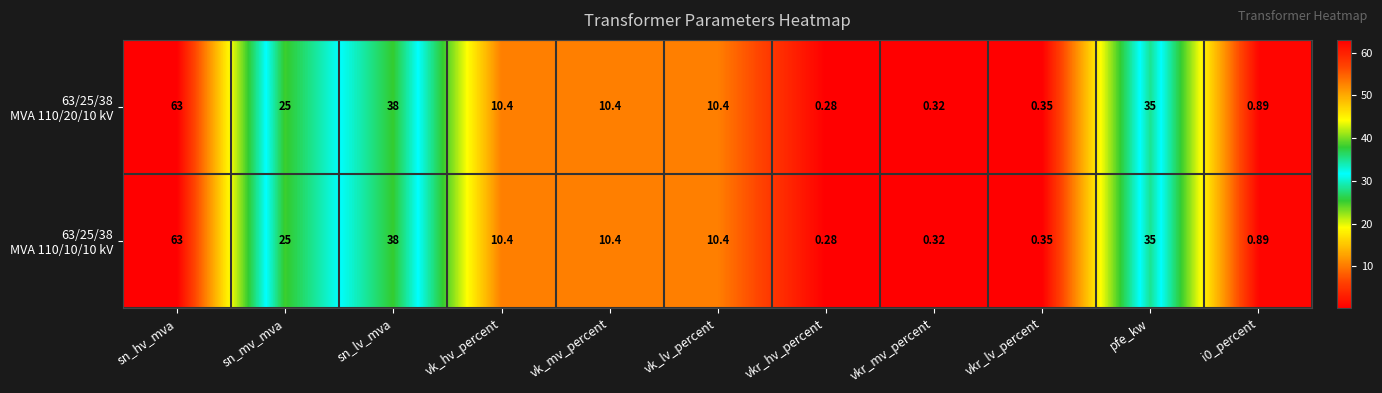

At how many categories does at least one series exceed 40?

1